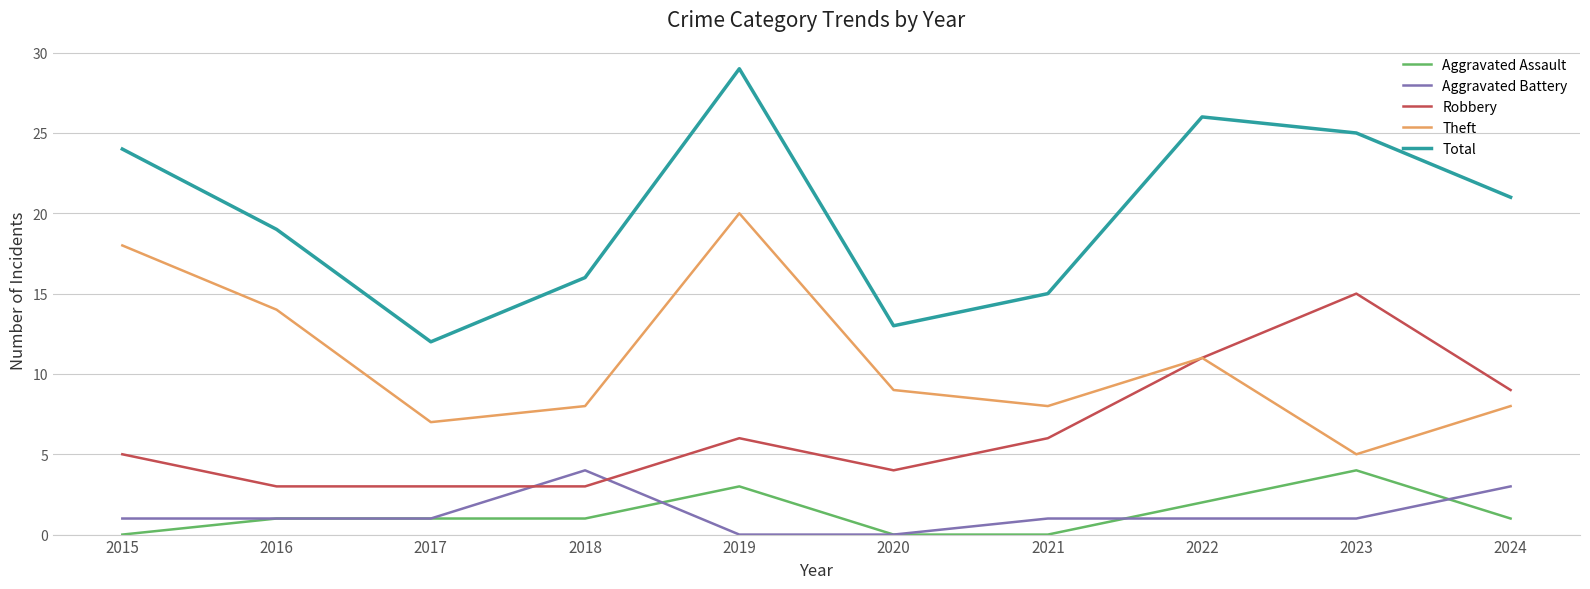

Which series has the widest spread of values?

Total